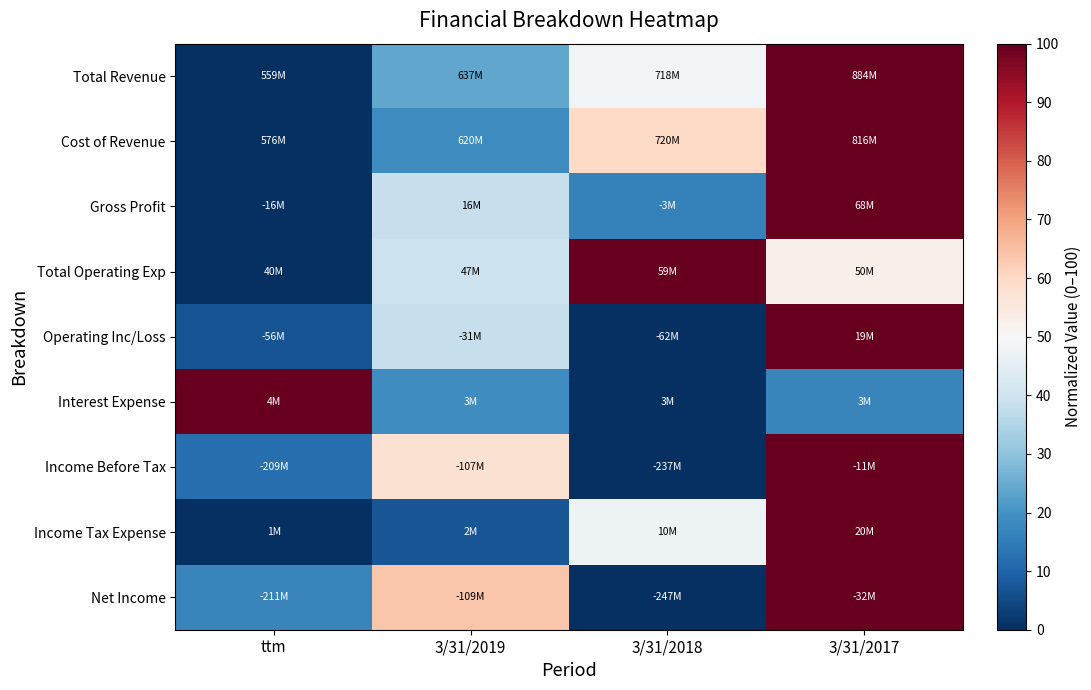

What is the spread (max minus min) of values at ttm?

100.0